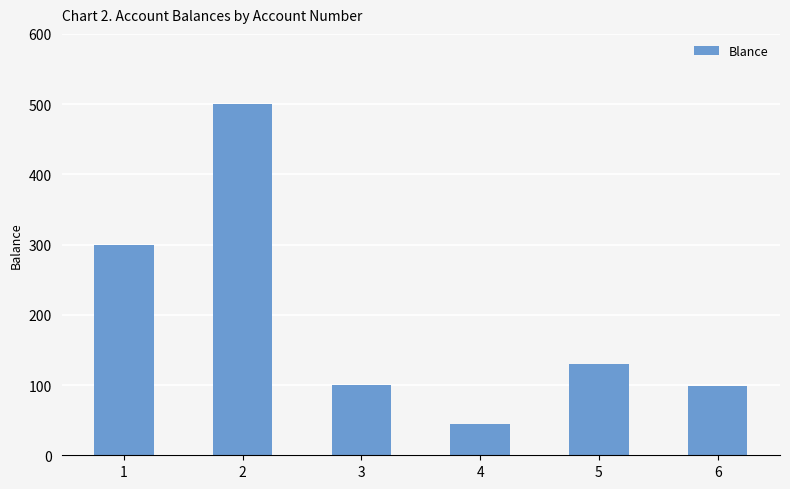

How many data points does each series have?

6